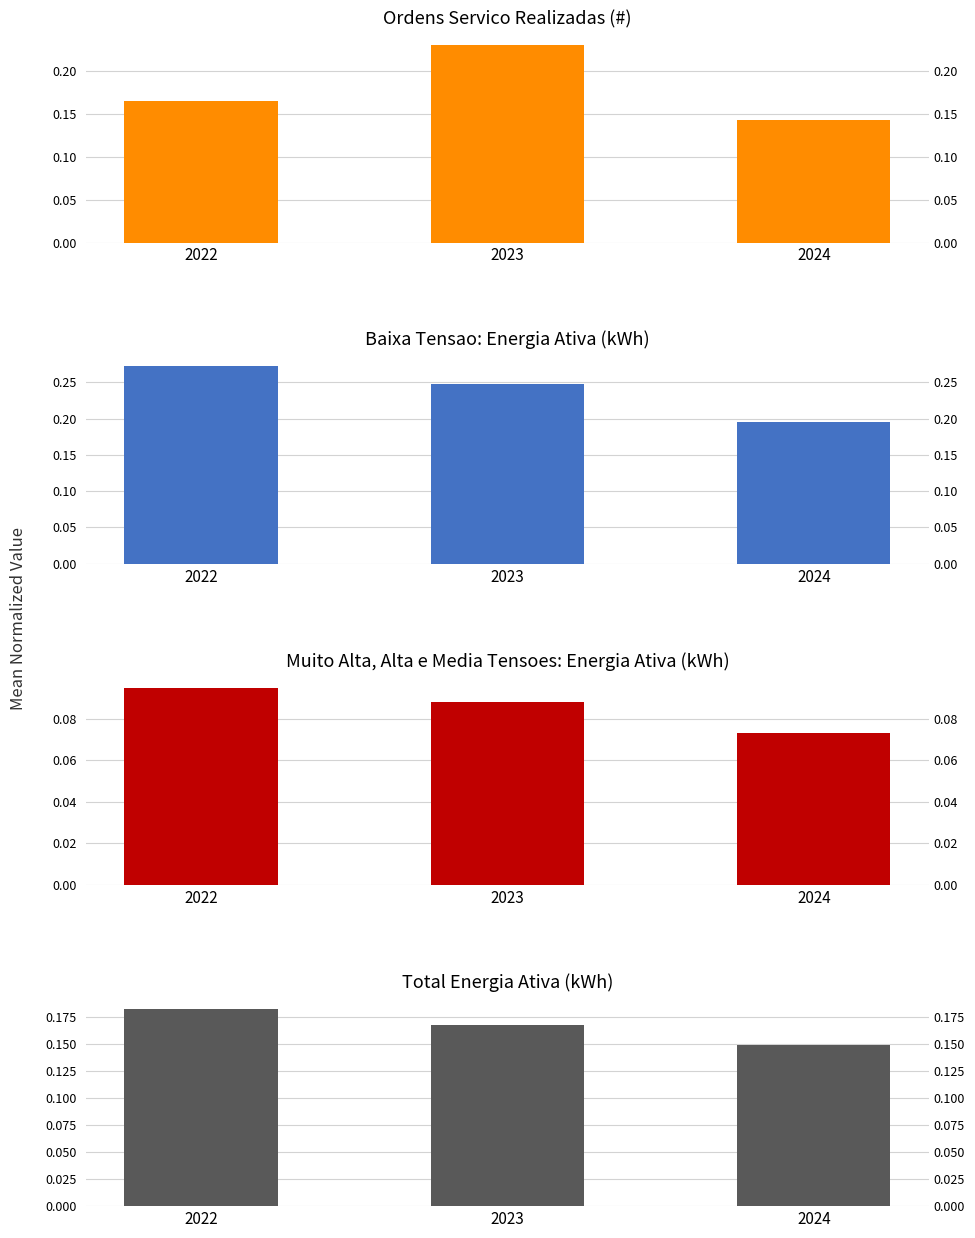

How many categories are shown in the chart?

3